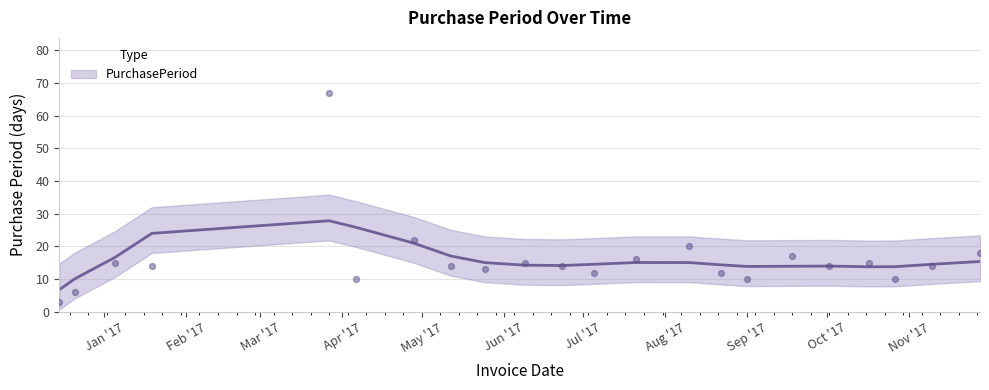

What is the ratio of the value at 2017-10-17 to the value at 2017-07-05?

1.2